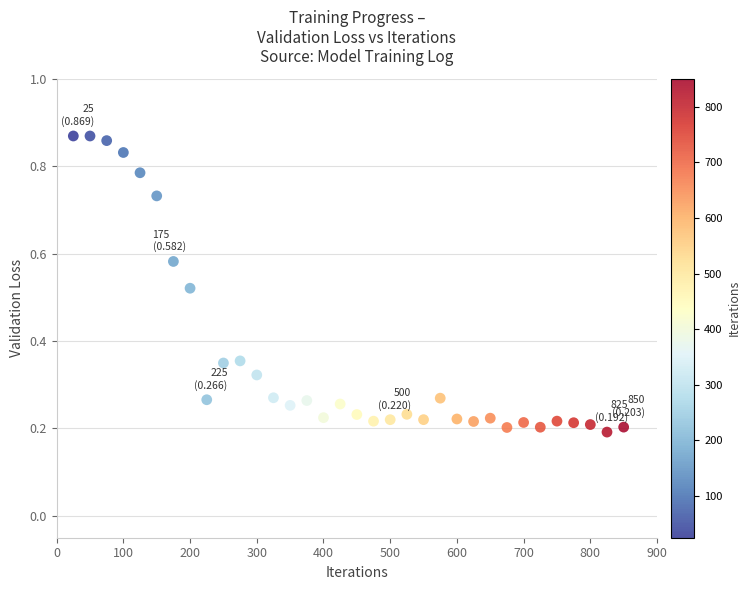

What is the range of X values (max minus min)?

825.0